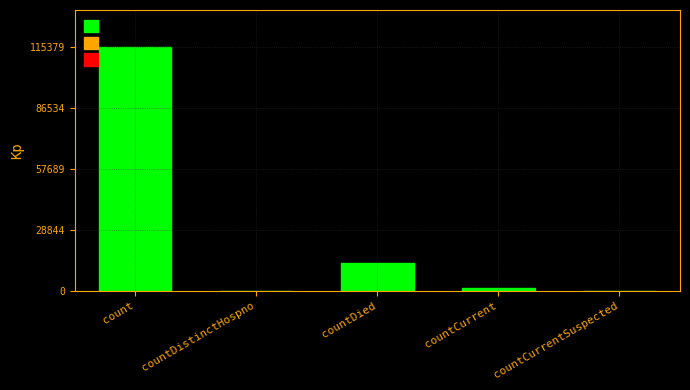

How many categories are shown in the chart?

5